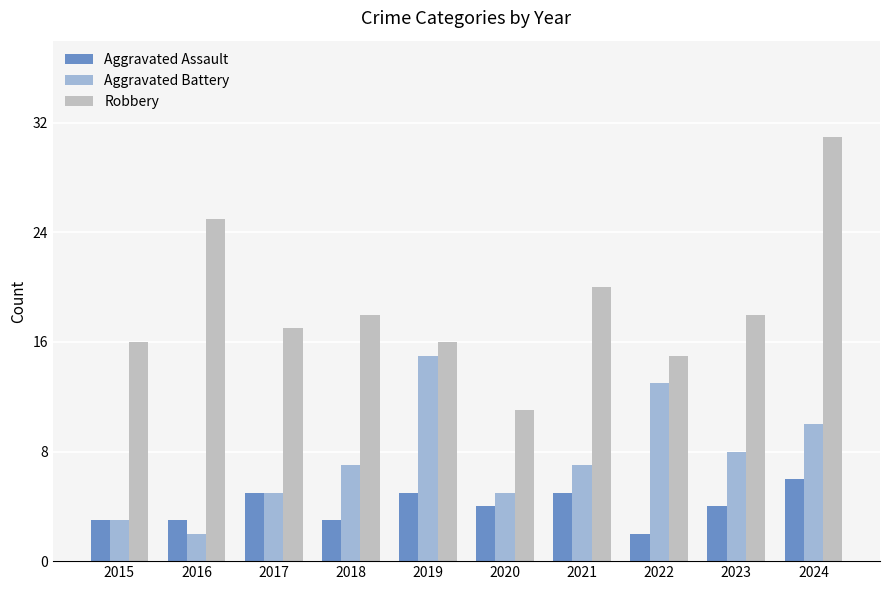

Which series has the largest total across all categories?

Robbery